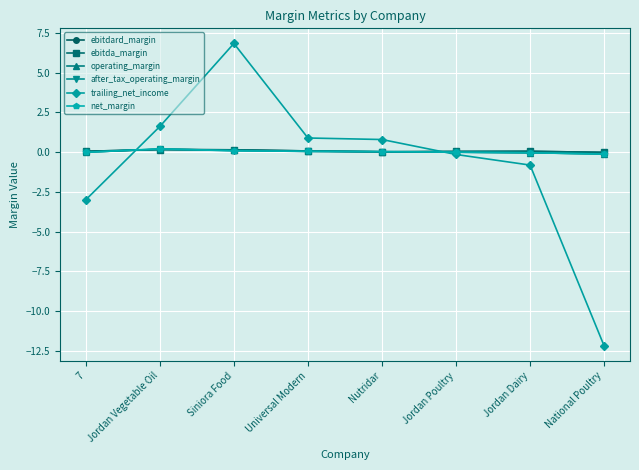

What is the smallest value displayed?

-12.2